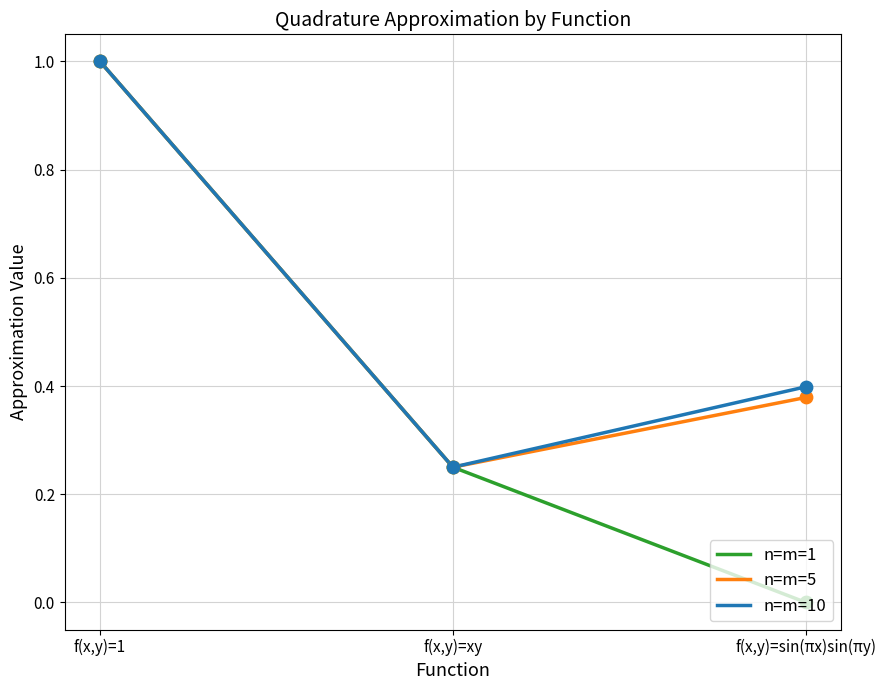

At which category is the sum across all series the highest?

f(x,y)=1